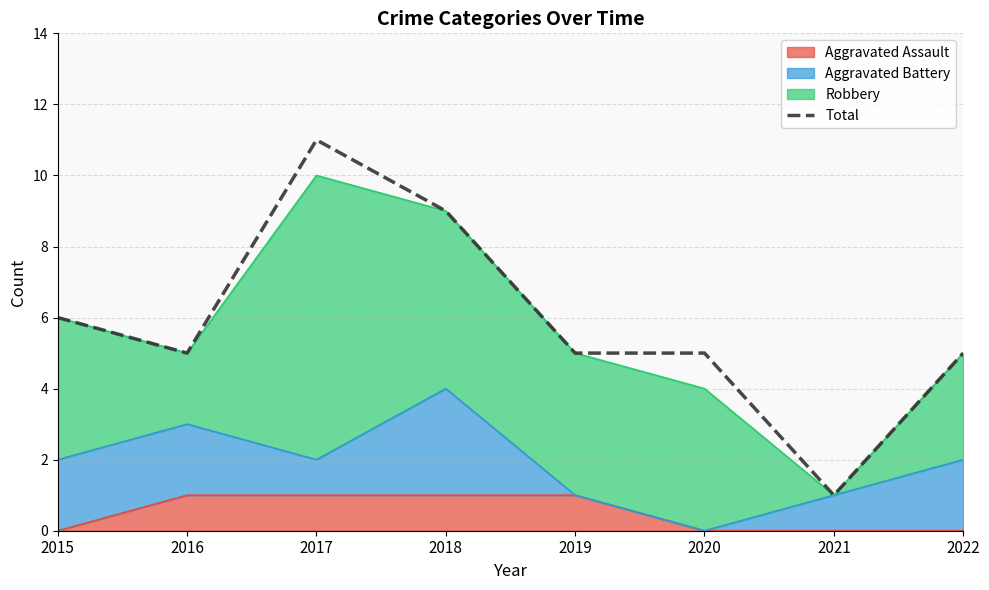

What is the change in value from 2016 to 2017?

+6